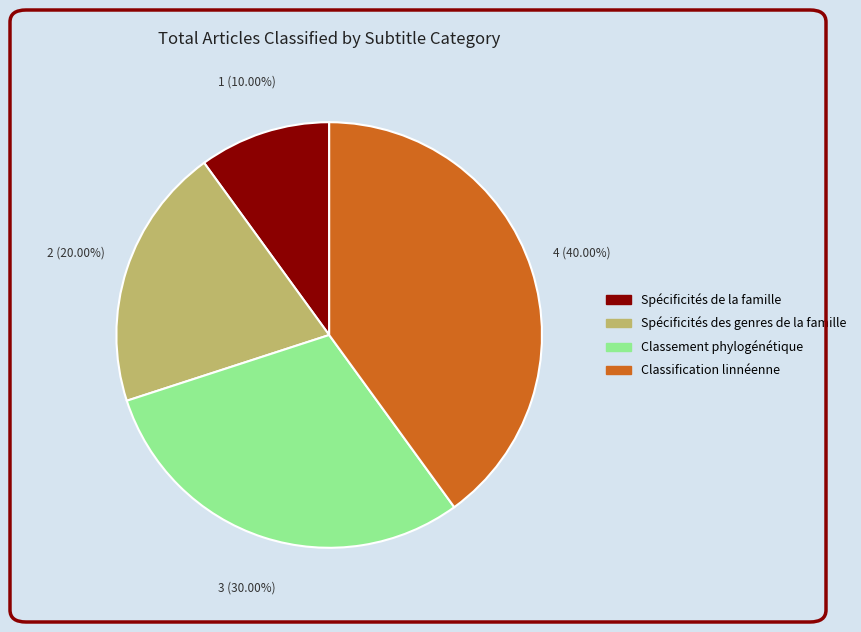

Does any single category account for the majority?

No